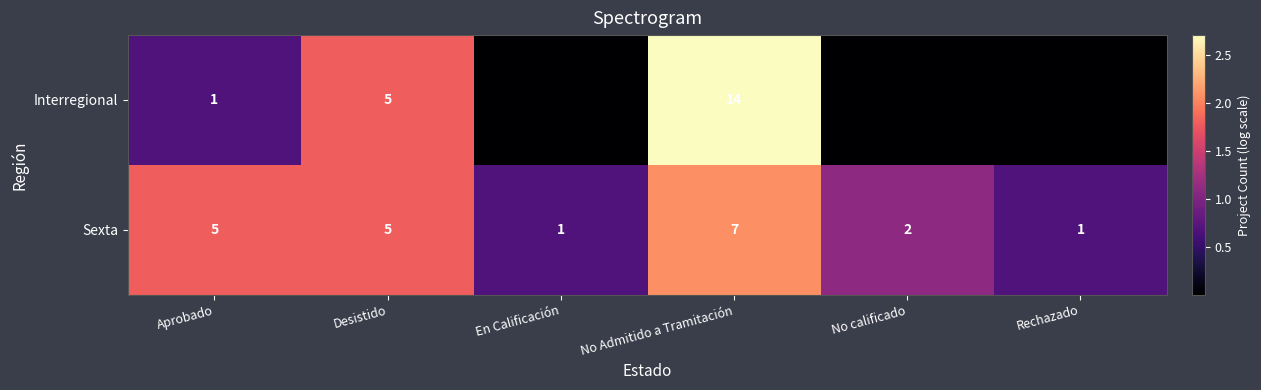

Which category has the highest value in the Sexta series?

No Admitido a Tramitación